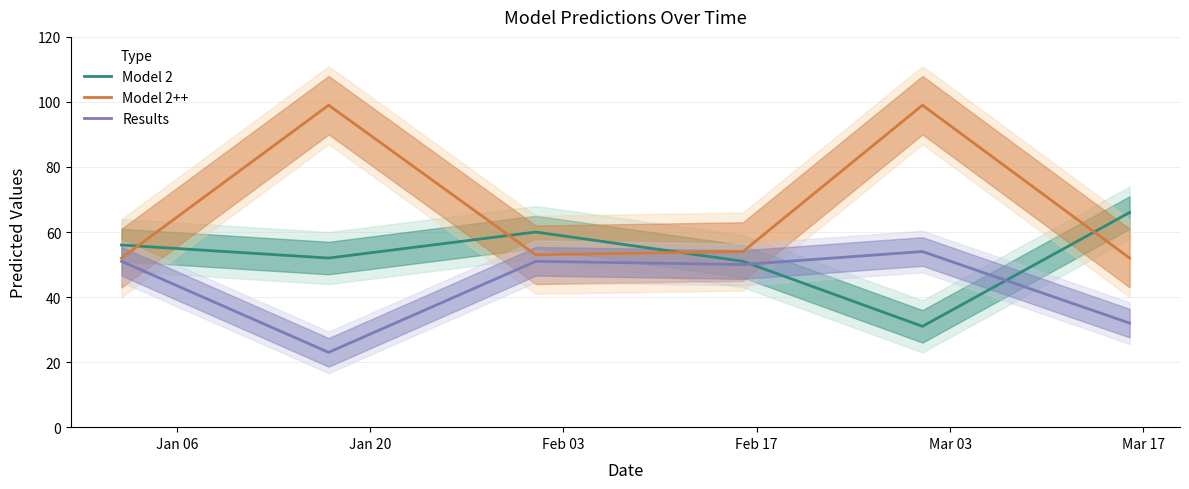

What is the maximum value for Model 2?

66